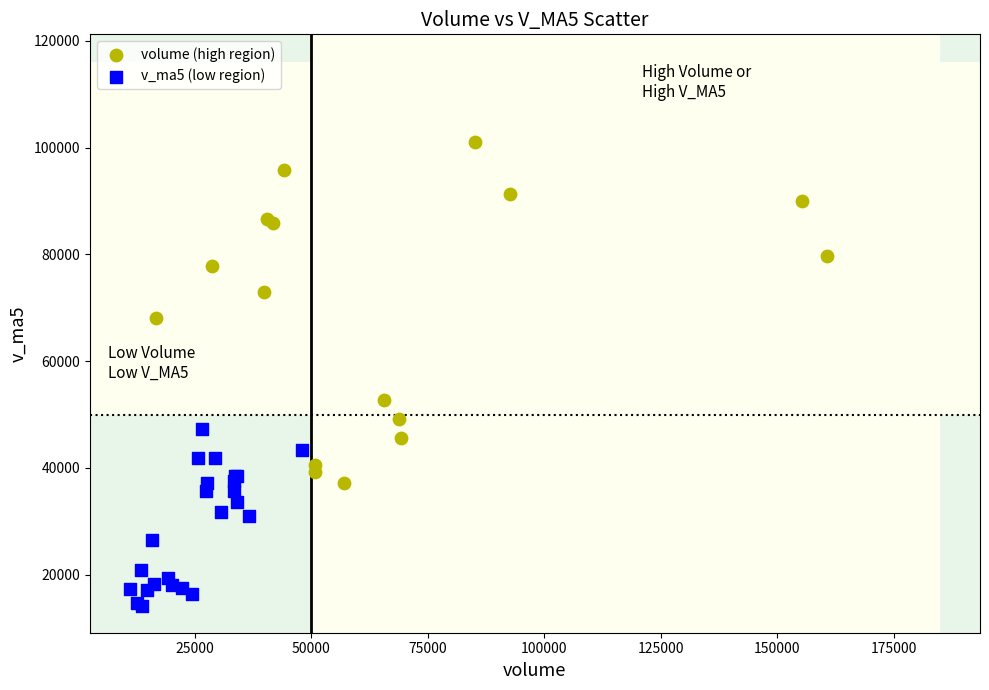

Which series reaches the maximum Y coordinate?

volume (high region)